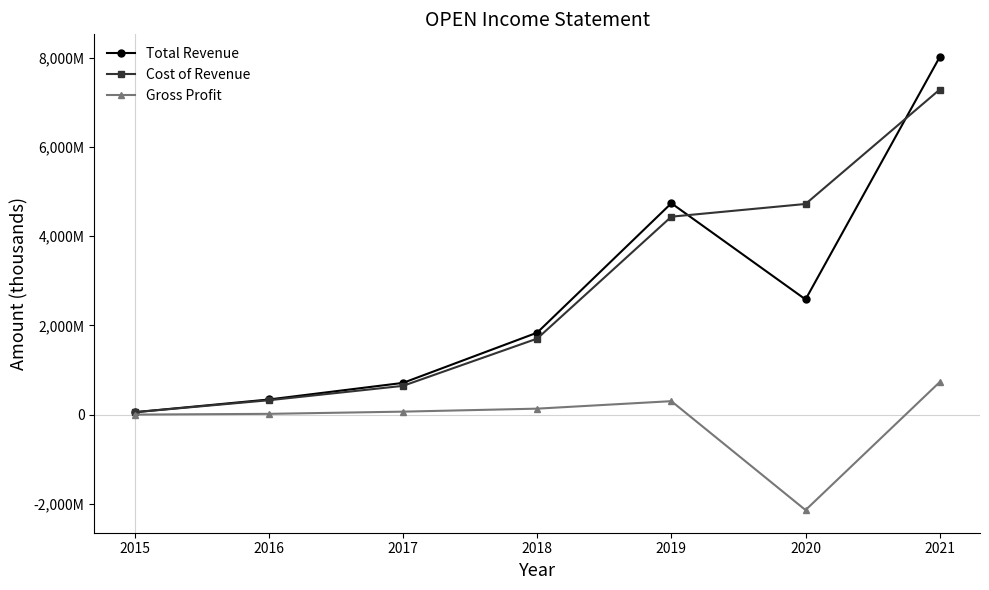

What are all the series names shown in the legend?

Total Revenue, Cost of Revenue, Gross Profit